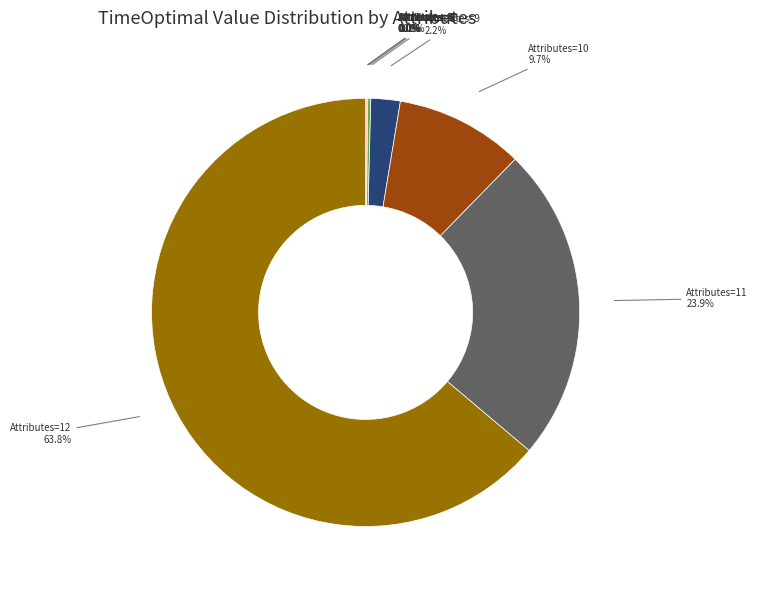

Does any single category account for the majority?

Yes